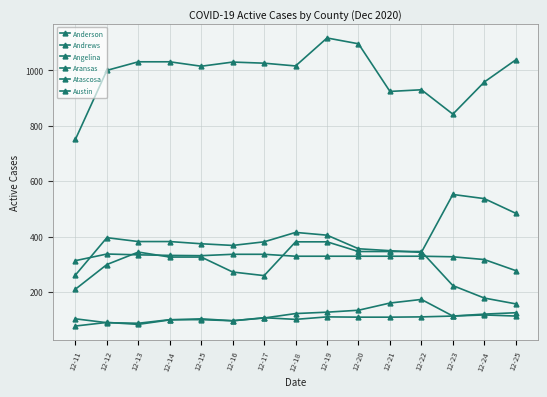

Reading left to right, transcribe all the data shown in this chart.

Anderson: 12-11=261	12-12=396	12-13=382	12-14=382	12-15=374	12-16=368	12-17=381	12-18=415	12-19=405	12-20=356	12-21=349	12-22=343	12-23=552	12-24=537	12-25=484
Andrews: 12-11=313	12-12=337	12-13=334	12-14=332	12-15=331	12-16=336	12-17=336	12-18=329	12-19=329	12-20=329	12-21=329	12-22=329	12-23=327	12-24=317	12-25=277
Angelina: 12-11=751	12-12=1000	12-13=1031	12-14=1031	12-15=1015	12-16=1030	12-17=1026	12-18=1016	12-19=1117	12-20=1096	12-21=924	12-22=930	12-23=842	12-24=958	12-25=1038
Aransas: 12-11=103	12-12=89	12-13=87	12-14=100	12-15=100	12-16=96	12-17=107	12-18=101	12-19=110	12-20=109	12-21=109	12-22=110	12-23=113	12-24=117	12-25=113
Atascosa: 12-11=210	12-12=299	12-13=344	12-14=326	12-15=326	12-16=272	12-17=259	12-18=381	12-19=381	12-20=346	12-21=346	12-22=346	12-23=223	12-24=178	12-25=157
Austin: 12-11=77	12-12=90	12-13=83	12-14=99	12-15=103	12-16=96	12-17=106	12-18=122	12-19=127	12-20=134	12-21=160	12-22=173	12-23=113	12-24=120	12-25=125